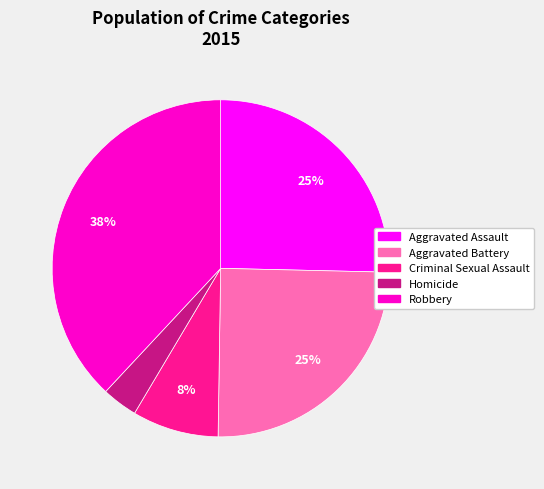

True or false: Robbery accounts for 46% of the total.

False